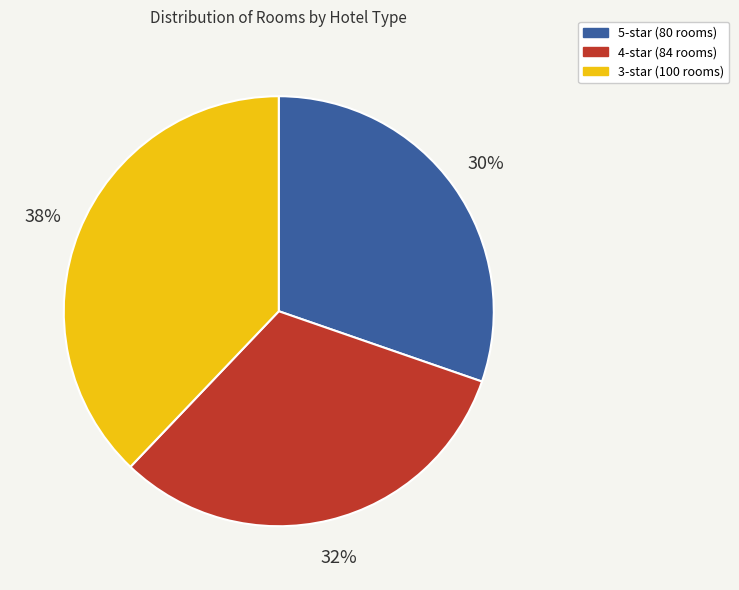

Is there any slice that represents more than half of the pie?

No